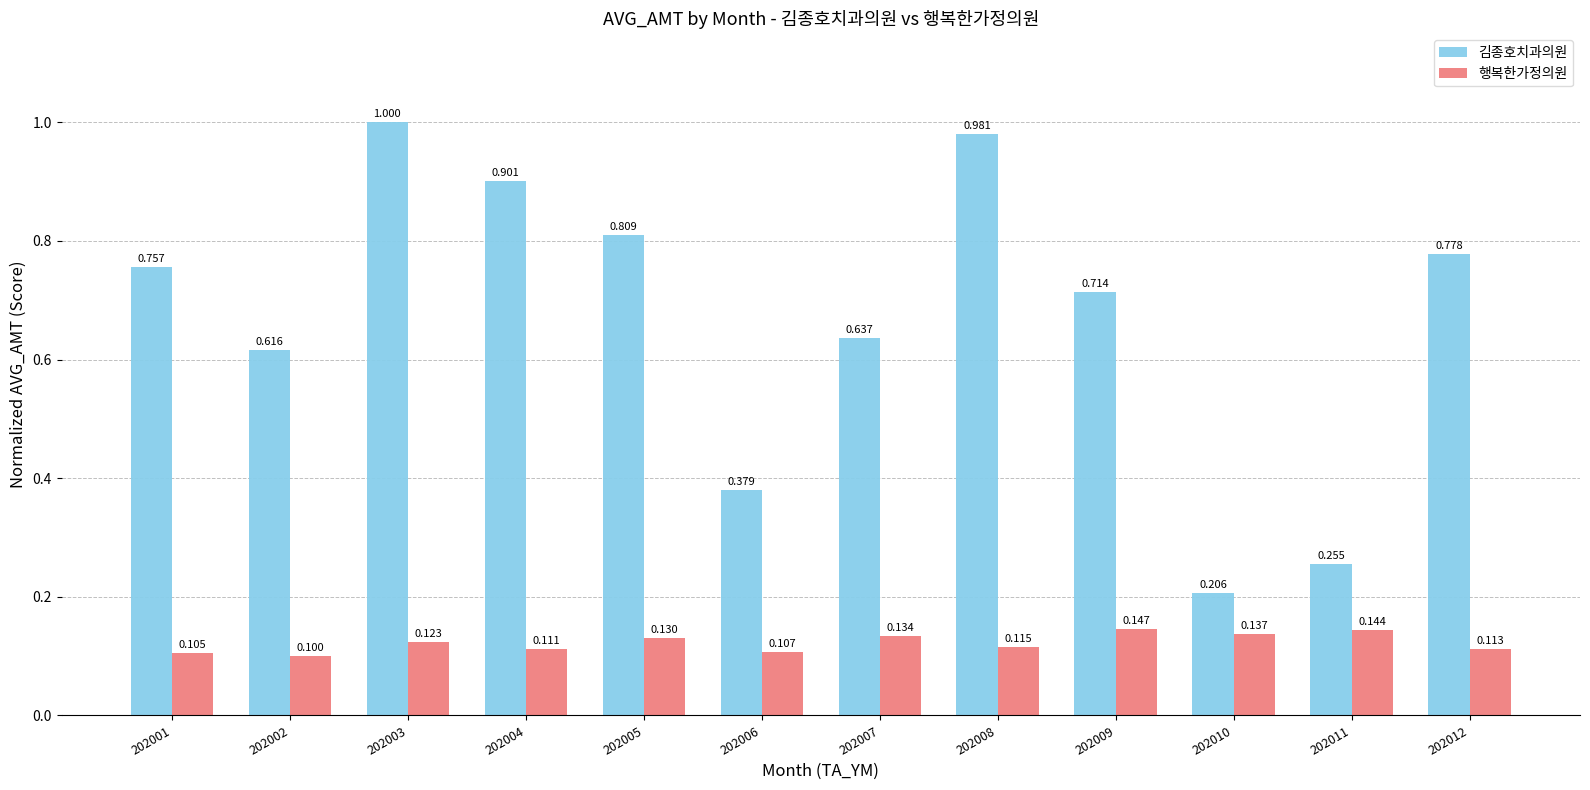

At how many categories does at least one series exceed 0?

12